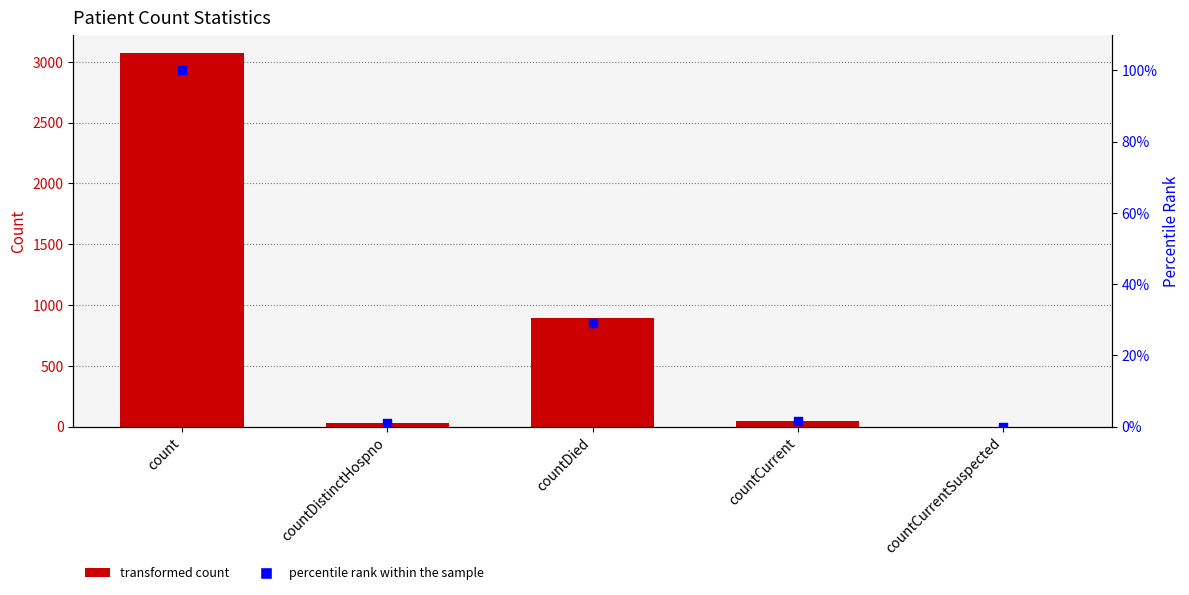

Which series reaches the maximum Y coordinate?

value